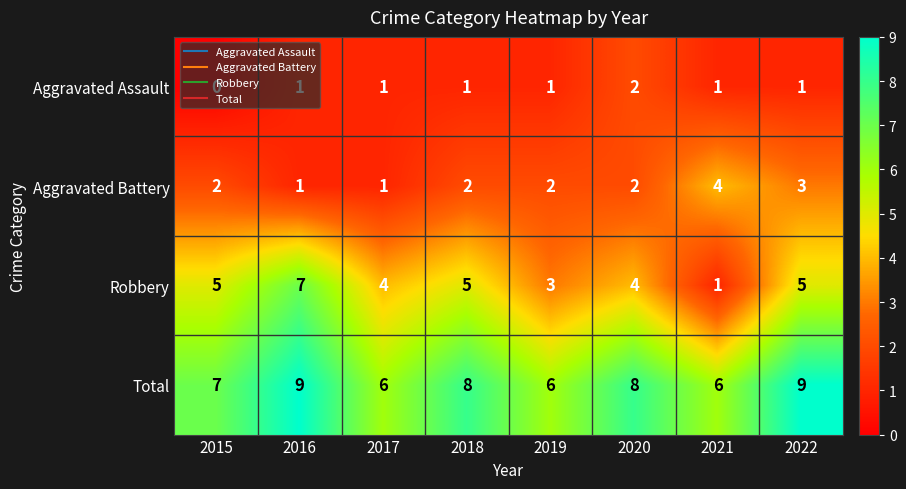

Which series has the largest total across all categories?

Total